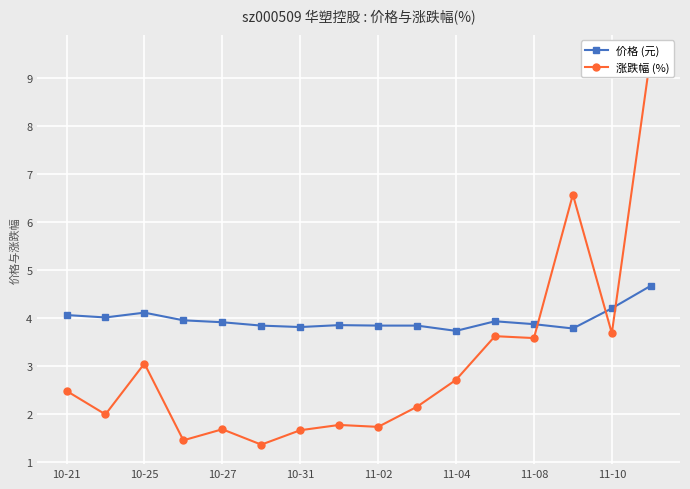

True or false: 价格 (元) has more than 1 points higher than both neighbors.

True